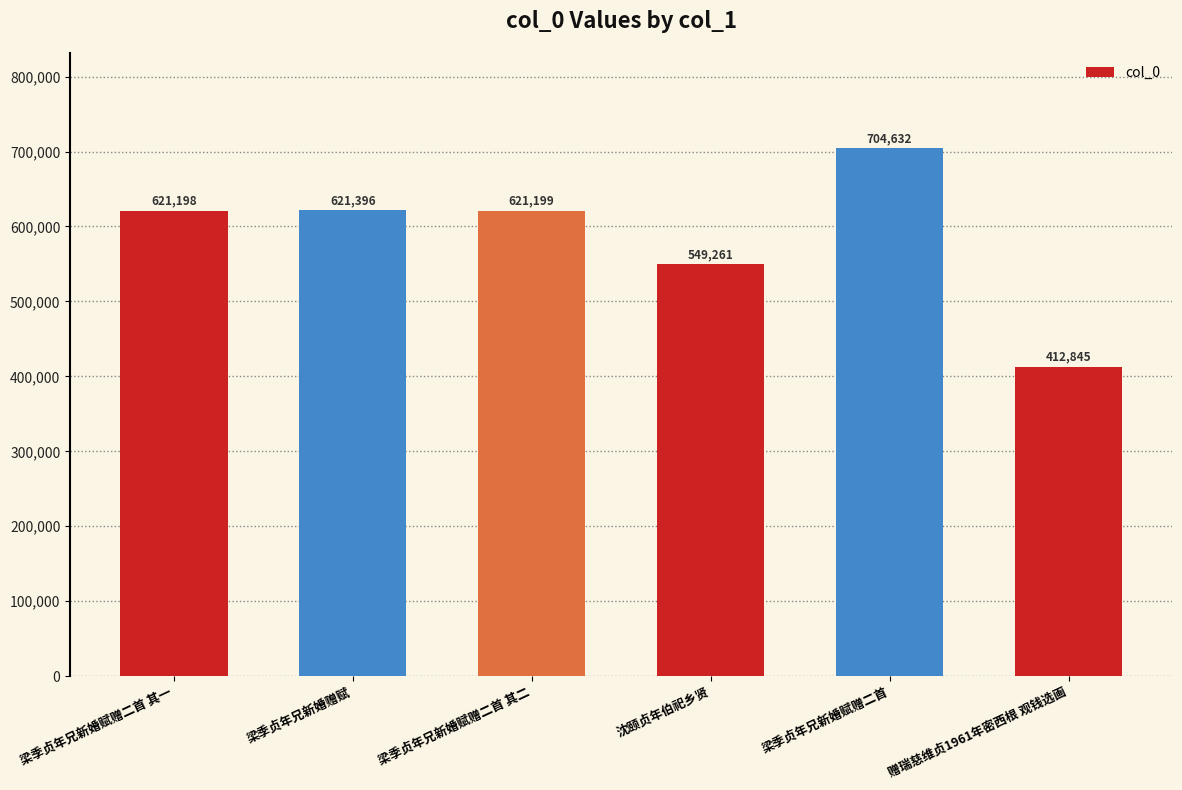

Count the number of categories in the chart.

6